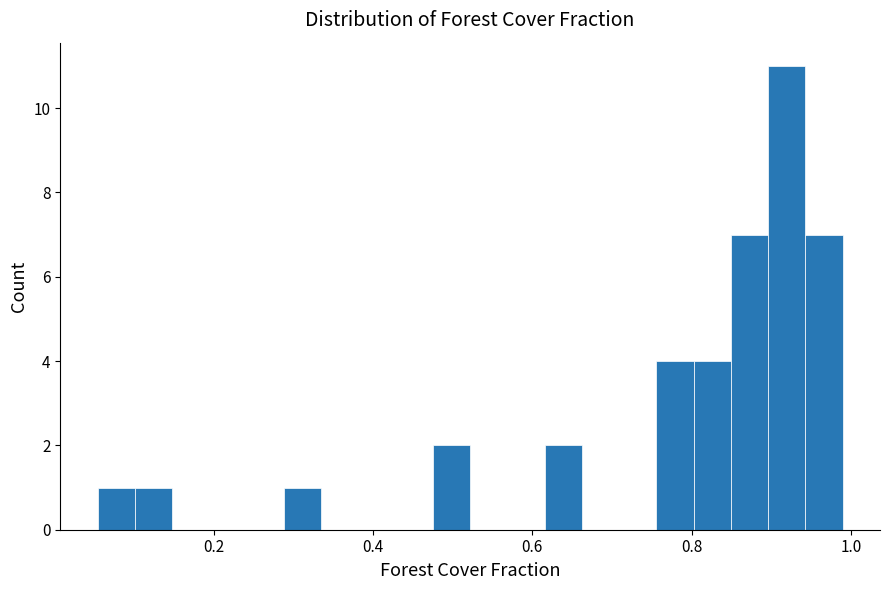

Around what value on the x-axis is the tallest bar? Give the approximate position of its centre, as read against the axis.

0.92